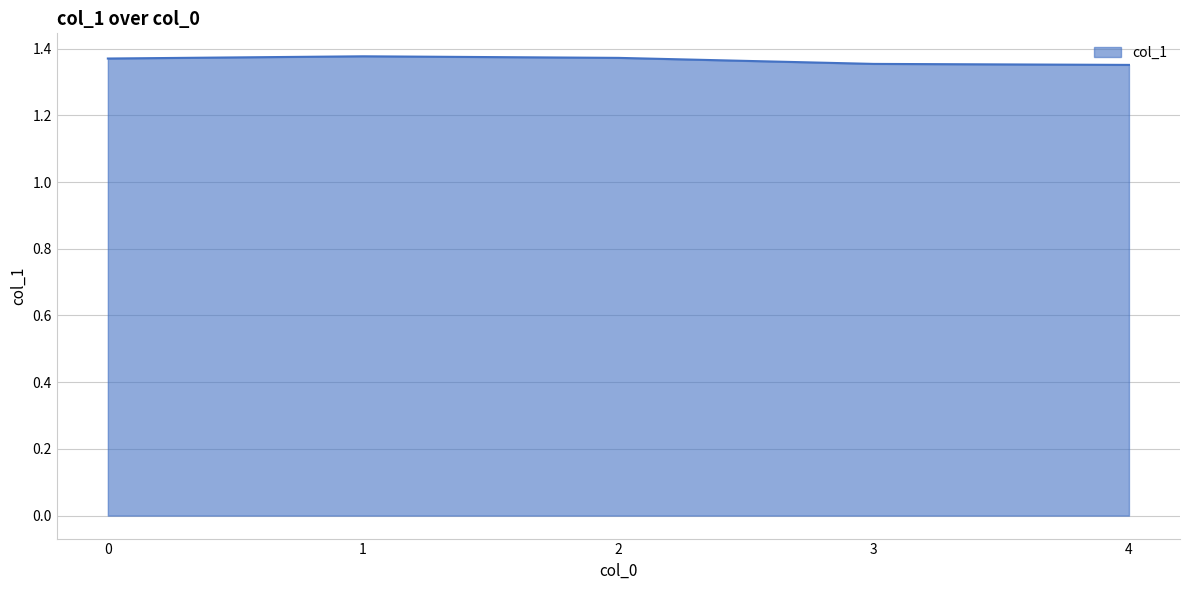

True or false: the data has more than 1 interior local peaks.

False